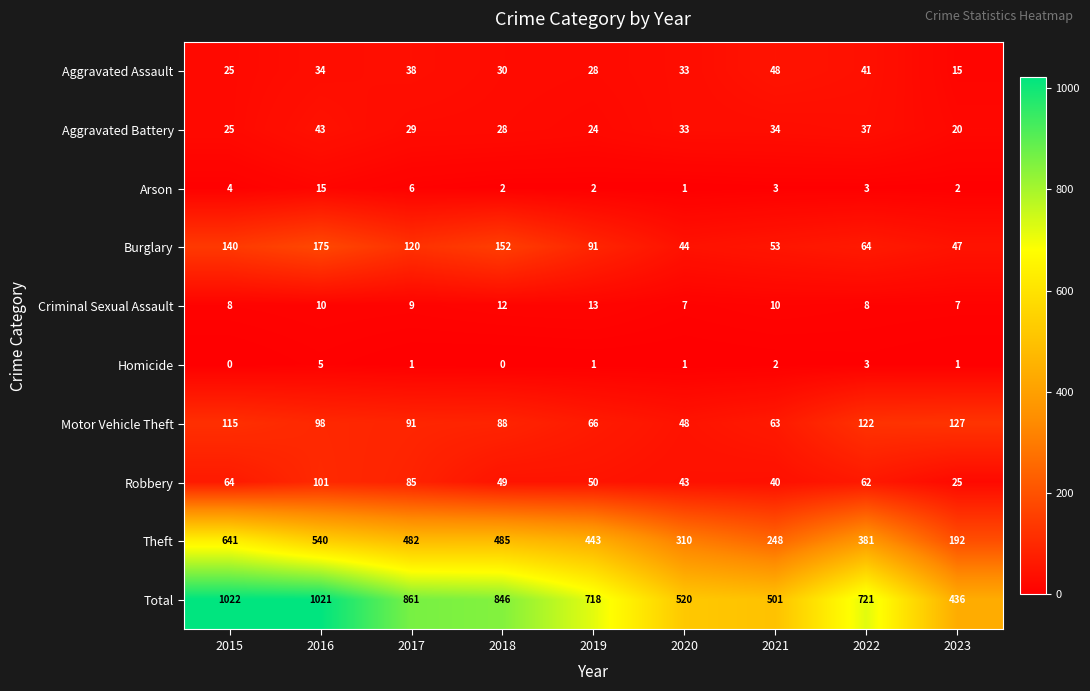

True or false: Total has a value of 436 at 2023.

True